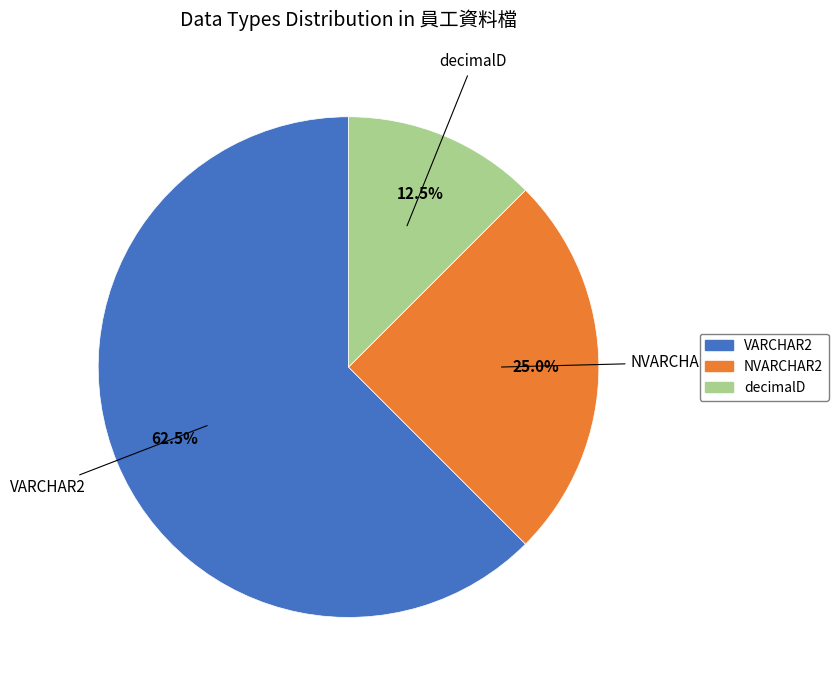

Approximately how many times larger is the value at decimalD compared to NVARCHAR2?

0.5